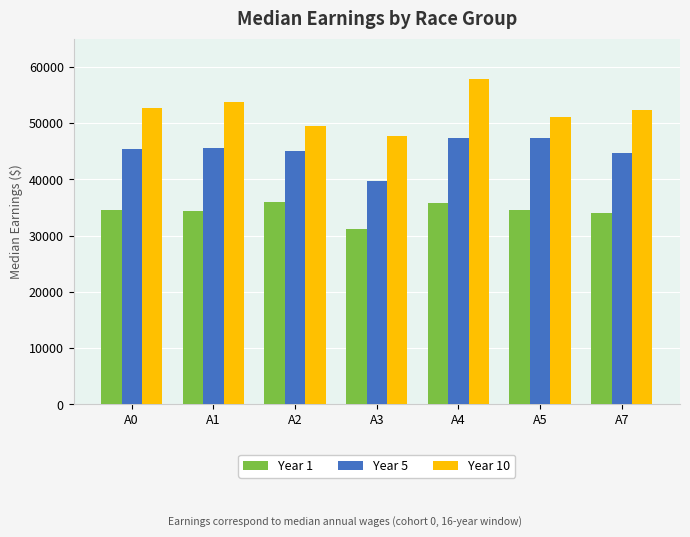

What is the maximum value for Year 1?

35910